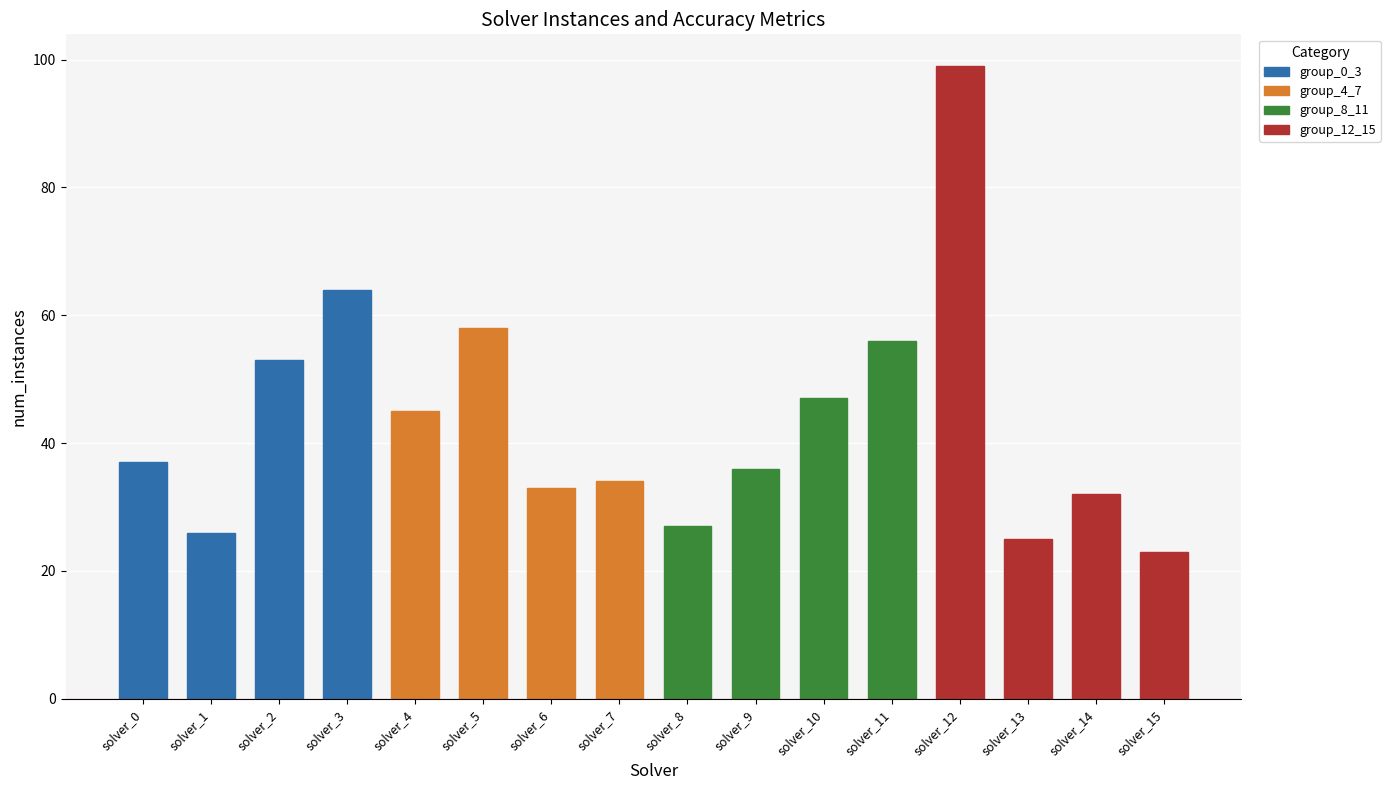

Which series has the largest total across all categories?

num_instances